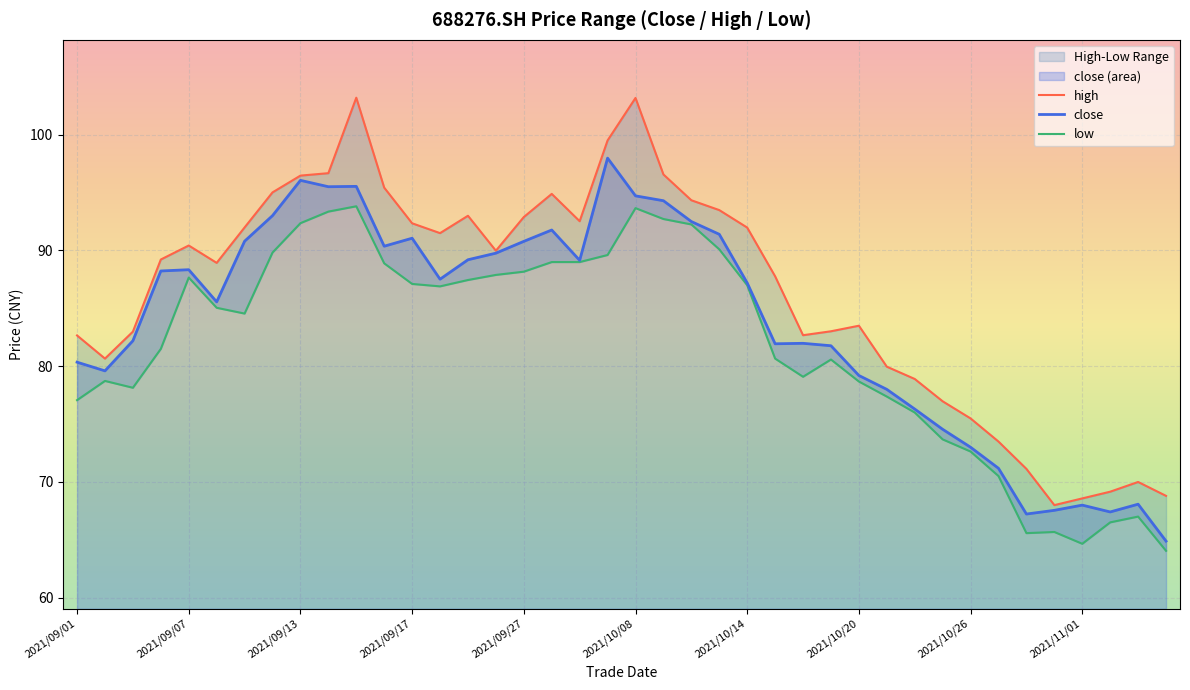

The high series shows 90.0 at 15. True or false?

True